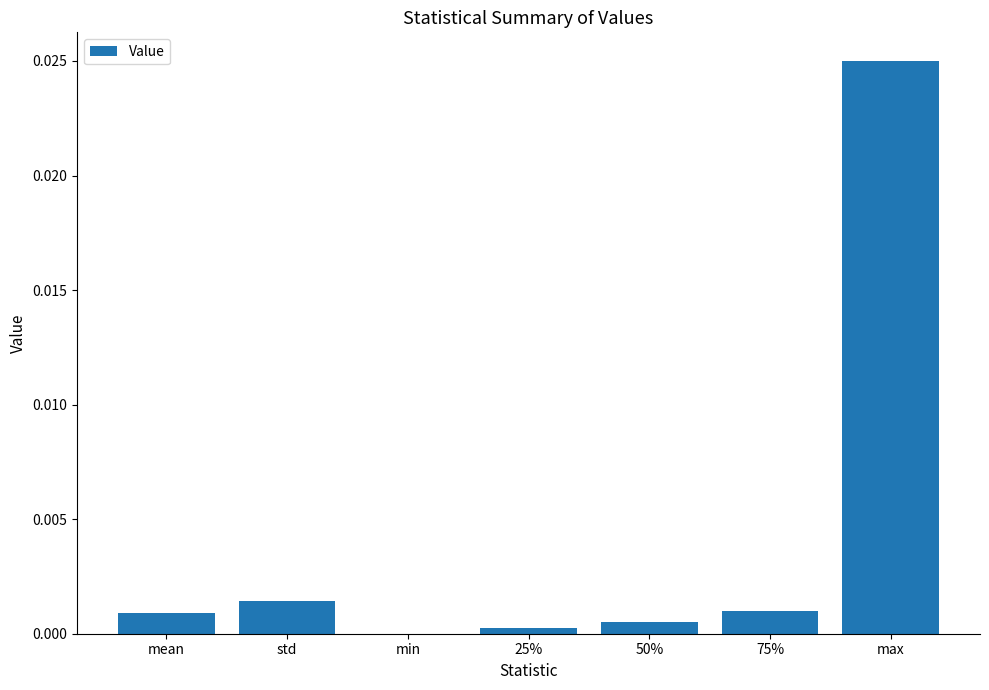

At which label is the value closest to 0?

min